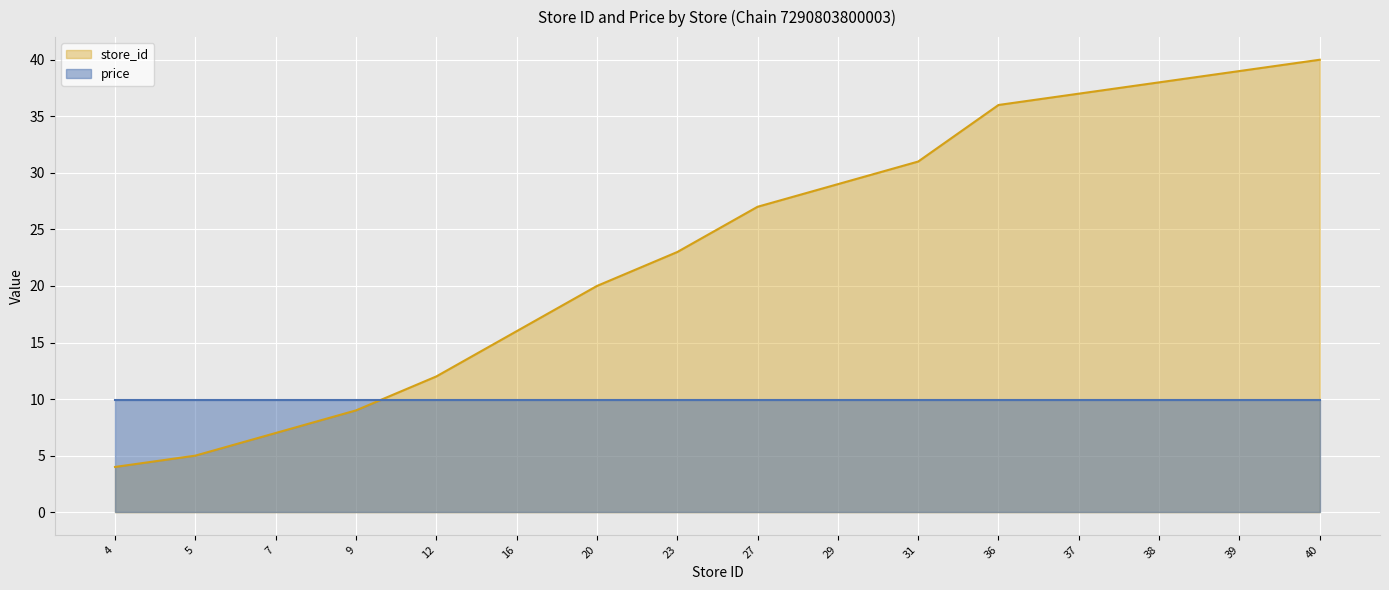

How many data points are above 27?

7